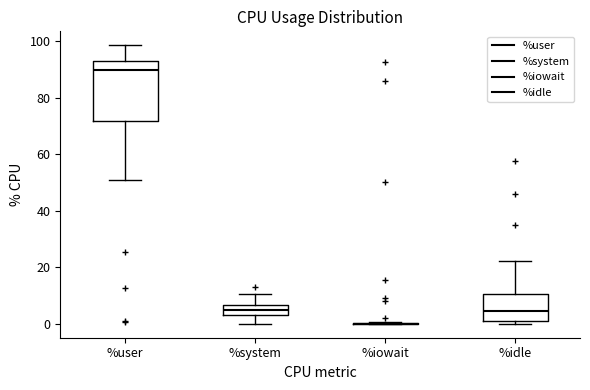

Reading left to right, transcribe this box plot: for each box, give where its median line is, the range the box spans, and where its two whiskers end, as read against the y-axis. The values are not printed on the chart, so give them approximately, as read against the axis.

%user: median 90, box 72 to 92, whiskers 52 to 98
%system: median 6 (inside the box), box 4 to 6, whiskers 0 to 10
%iowait: box collapsed to a line at 0, whiskers 0 to 0
%idle: median 4, box 2 to 10, whiskers 0 to 22